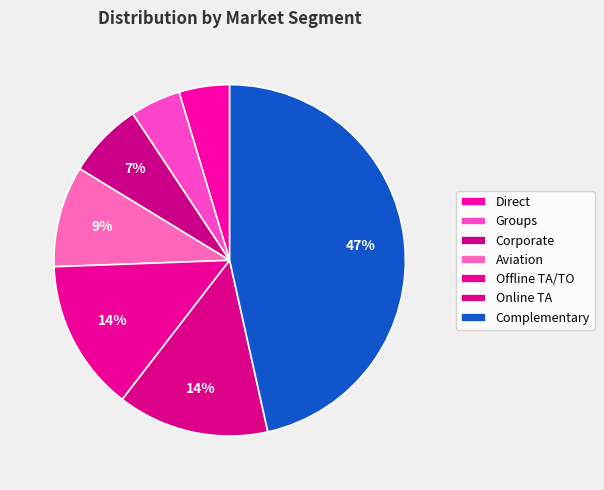

Does Direct account for over 50% of the chart?

No